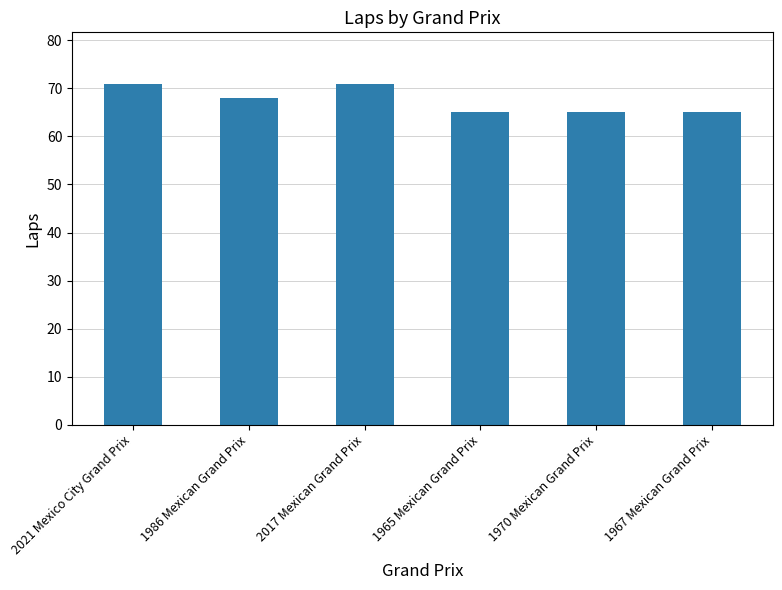

True or false: the data shows 65 at 1967 Mexican Grand Prix.

True